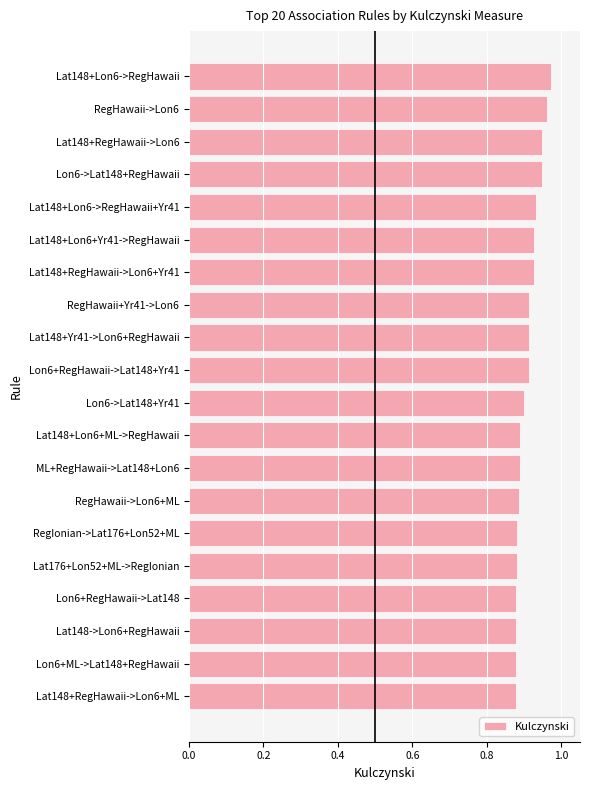

How many categories are shown in the chart?

20